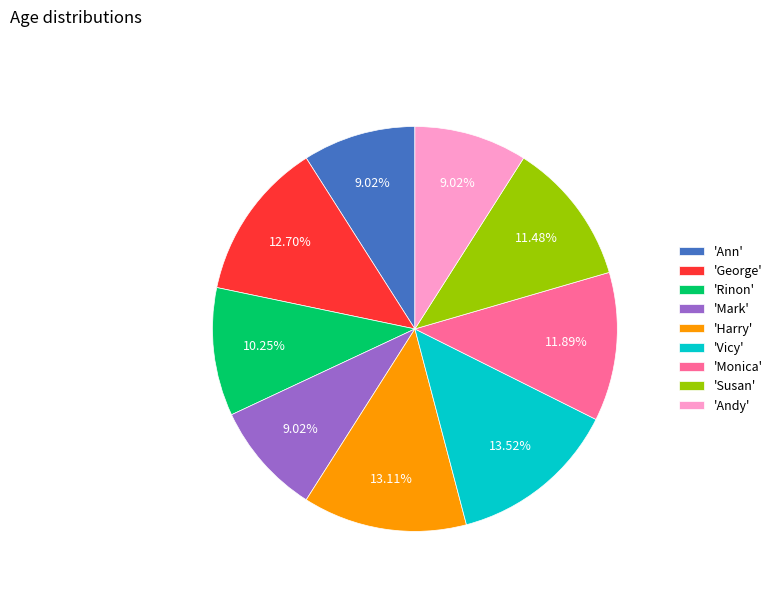

Does 'Harry' account for over 50% of the chart?

No